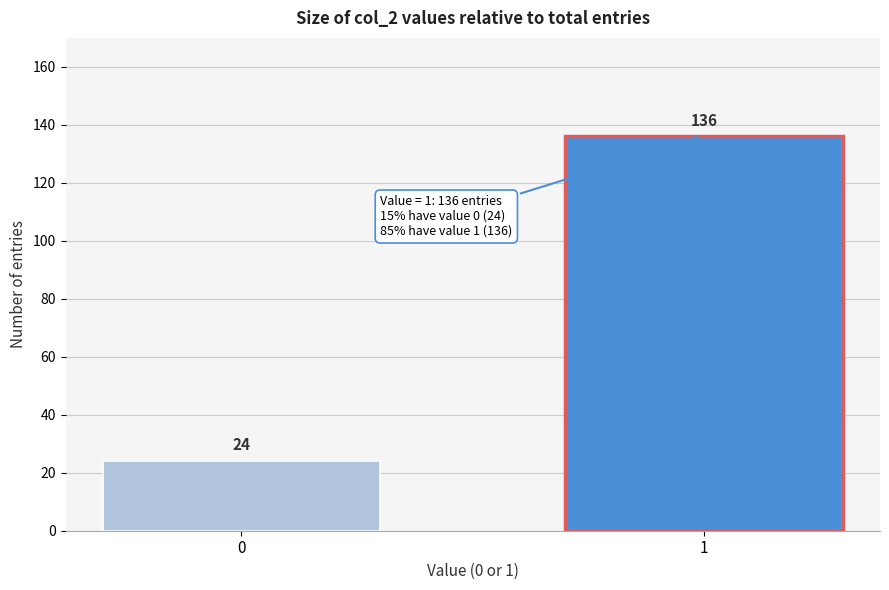

Reading left to right, what are all the values shown in this chart?

0=24	1=136